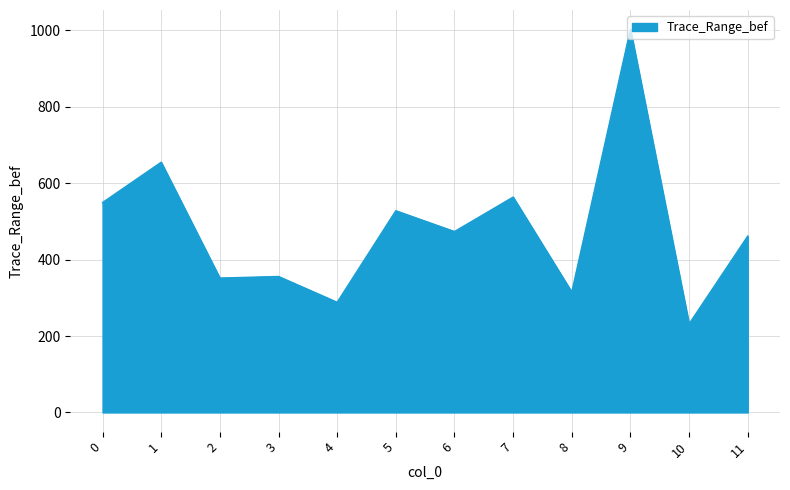

What is the difference between the values at 7 and 9?

439.4